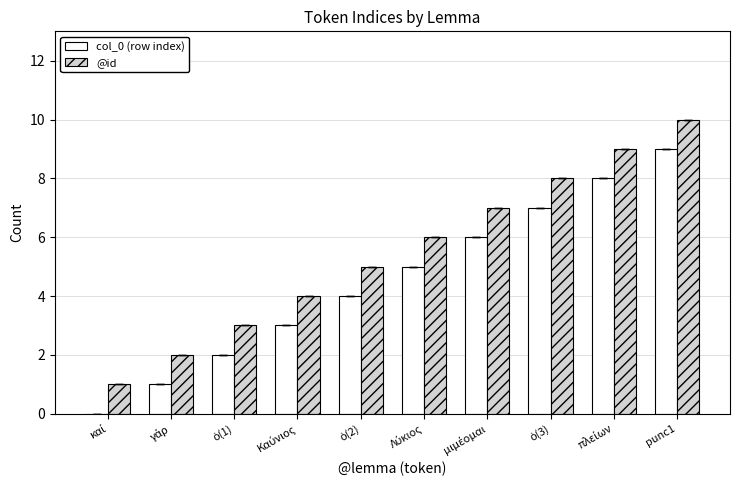

At which category is the sum across all series the highest?

punc1